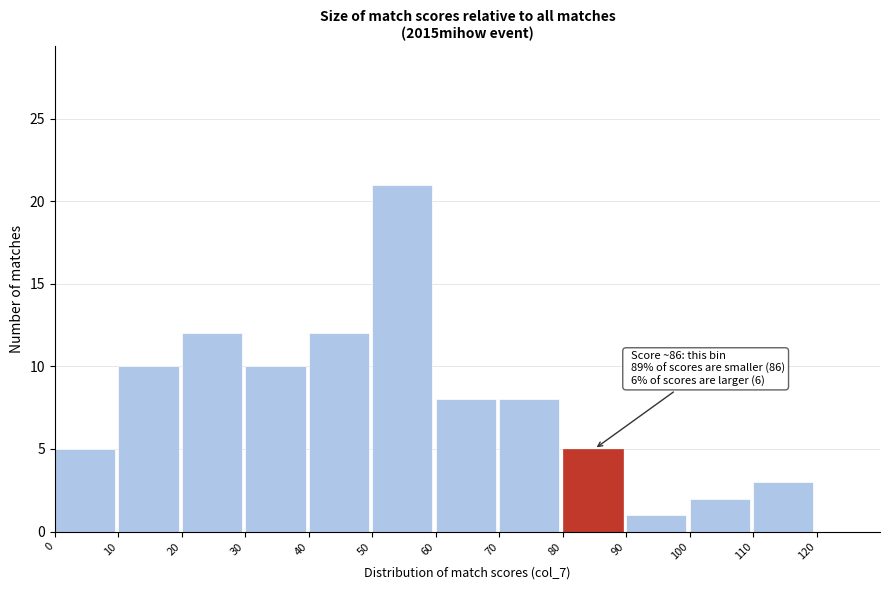

Which range on the x-axis has the tallest bar?

50 to 60